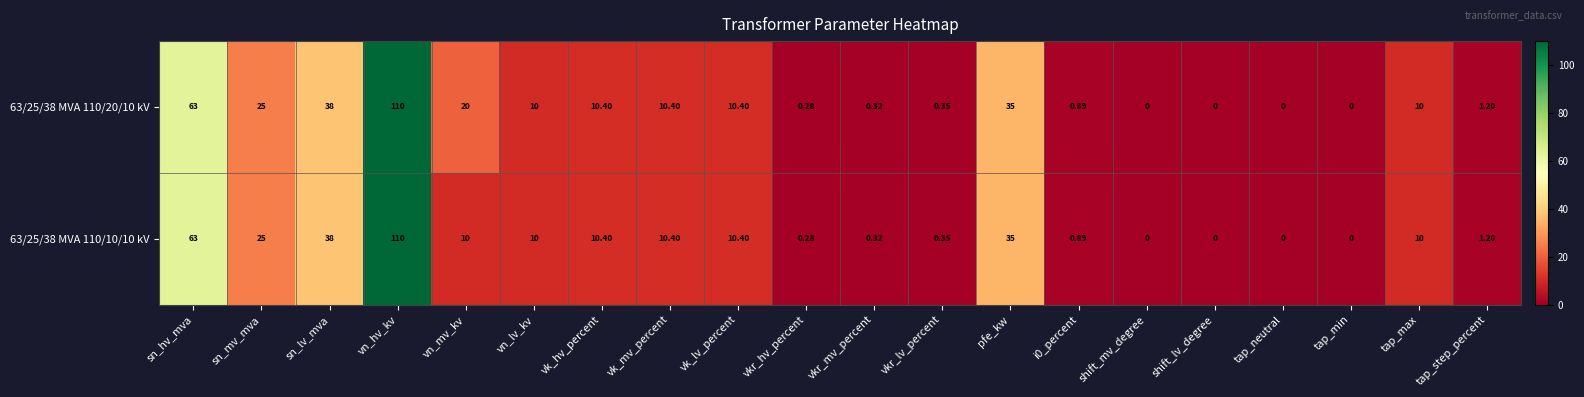

At which label does 63/25/38 MVA 110/20/10 kV first exceed 10?

sn_hv_mva